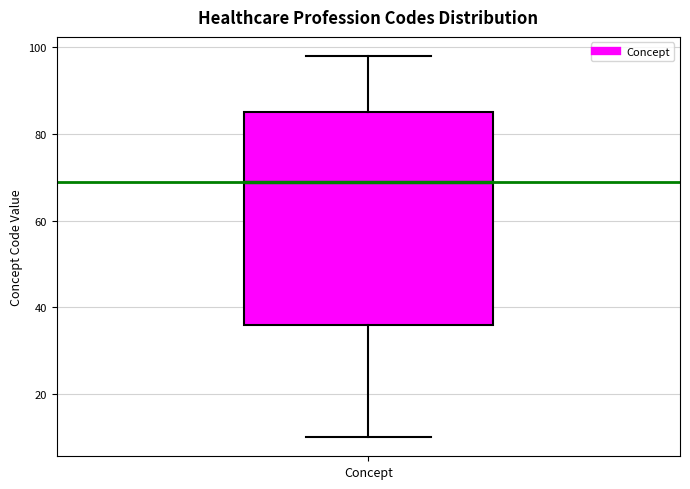

Transcribe this box plot: give where the median line is, the range the box spans, and where the two whiskers end, as read against the y-axis. The values are not printed on the chart, so give them approximately, as read against the axis.

median 70, box 36 to 86, whiskers 10 to 98